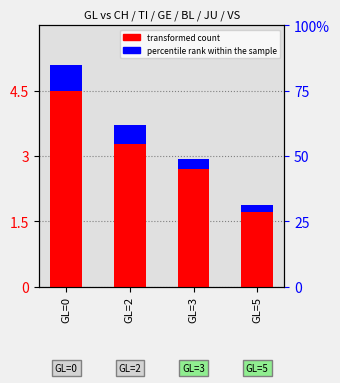

Reading left to right, what are all the values shown in this chart?

transformed count: GL=0=4.5	GL=2=3.3	GL=3=2.7	GL=5=1.7
percentile rank within the sample: GL=0=0.6	GL=2=0.4	GL=3=0.2	GL=5=0.2